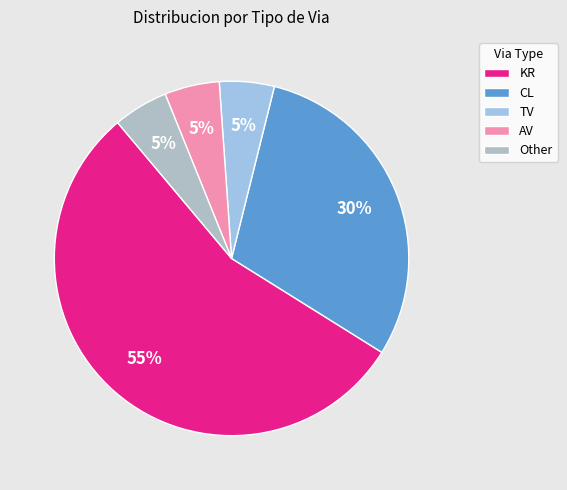

How many segments does this pie chart have?

5